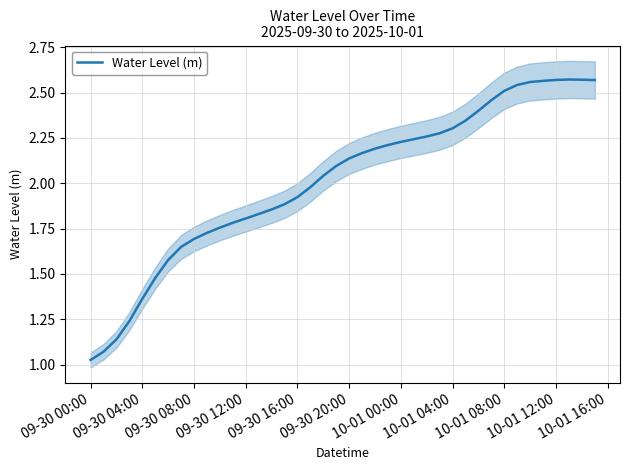

Reading left to right, transcribe all the data shown in this chart.

1.0	1.1	1.1	1.2	1.4	1.5	1.6	1.6	1.7	1.7	1.8	1.8	1.8	1.8	1.9	1.9	1.9	2.0	2.0	2.1	2.1	2.2	2.2	2.2	2.2	2.2	2.3	2.3	2.3	2.3	2.4	2.5	2.5	2.5	2.6	2.6	2.6	2.6	2.6	2.6